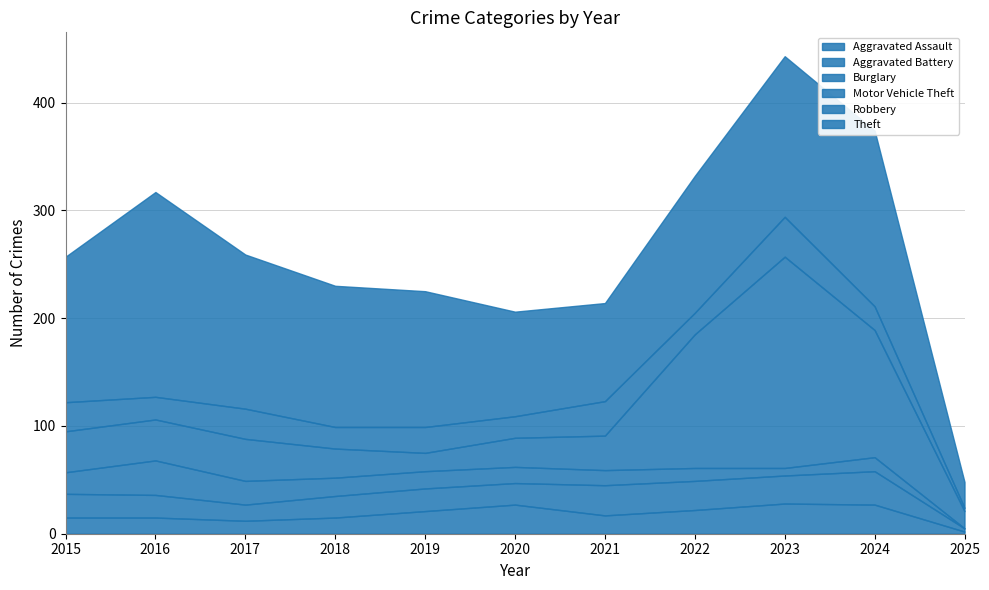

How many interior local peaks does the Robbery series have?

4